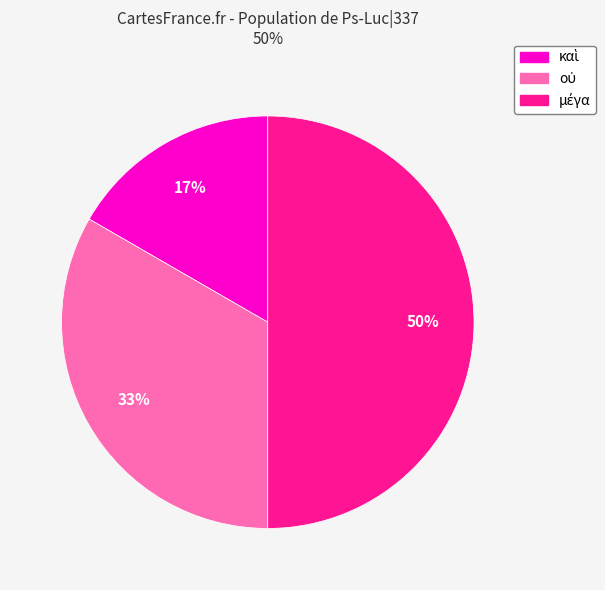

To the nearest percent, what is the difference between the largest and smallest slice percentages?

33%